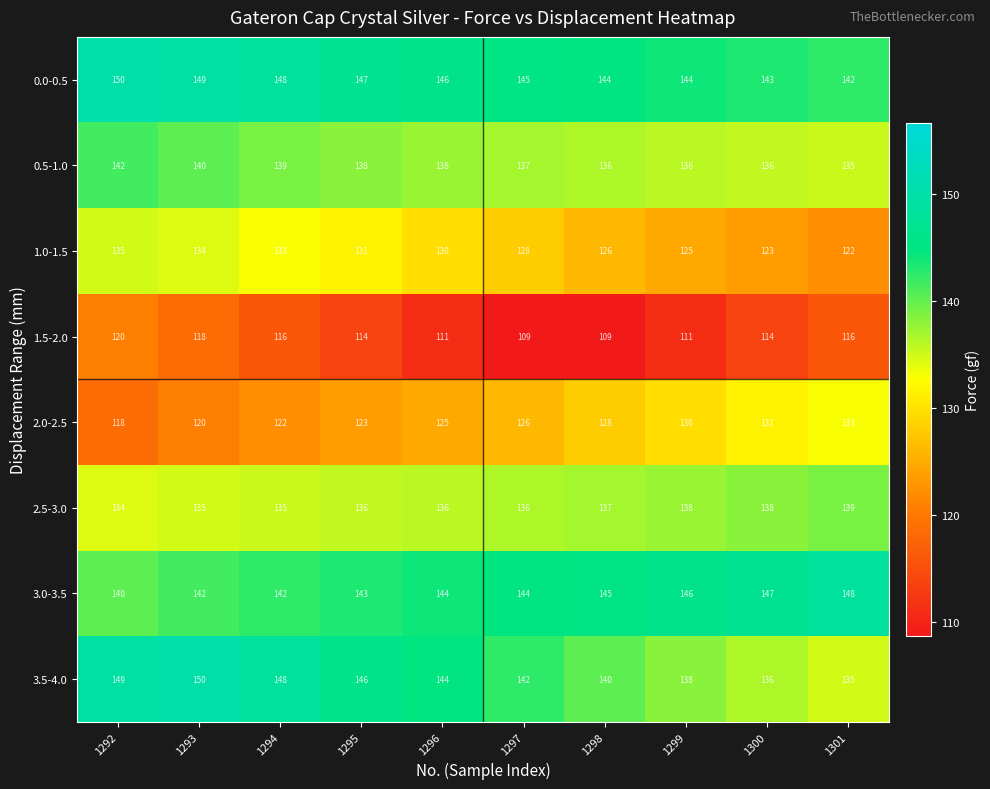

What is the difference between the highest and lowest values at 1294?

32